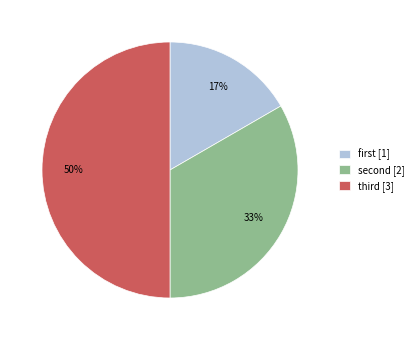

Rank the categories by value from highest to lowest.

third, second, first